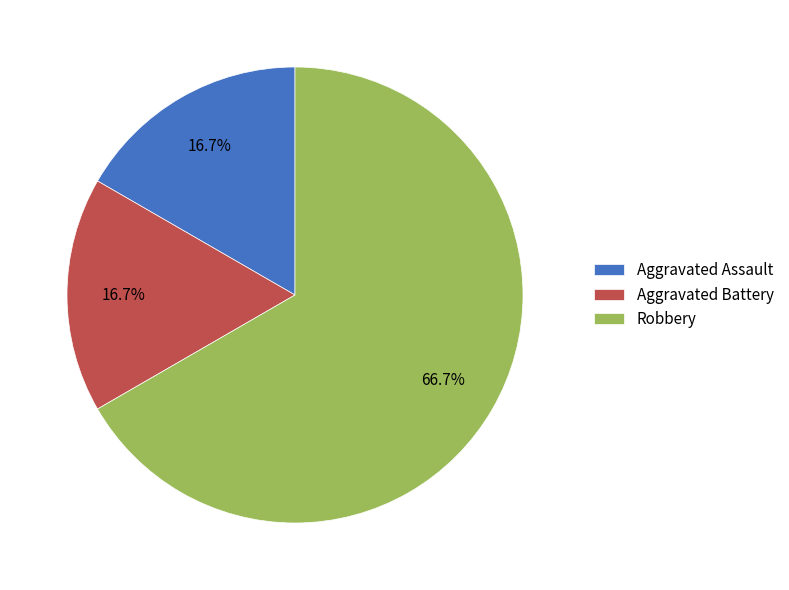

Which slice is the largest?

Robbery